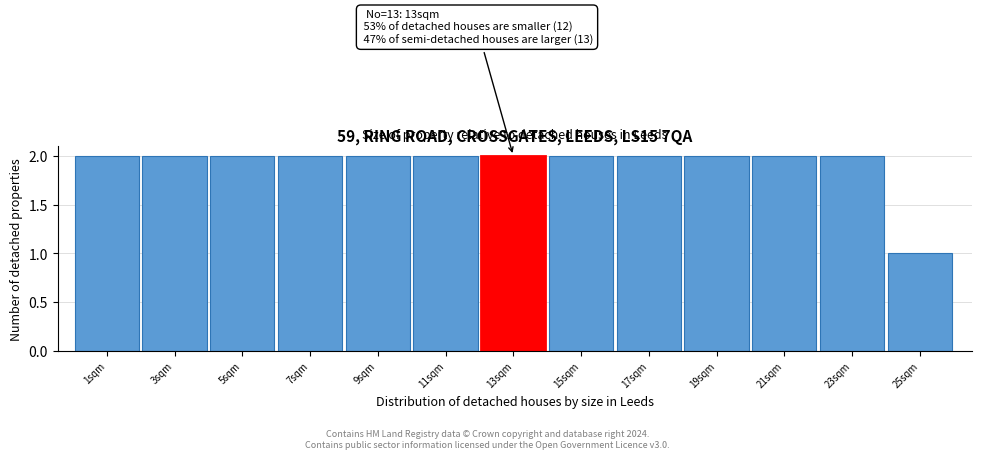

Reading right to left, what are all the values shown in this chart?

1	2	2	2	2	2	2	2	2	2	2	2	2